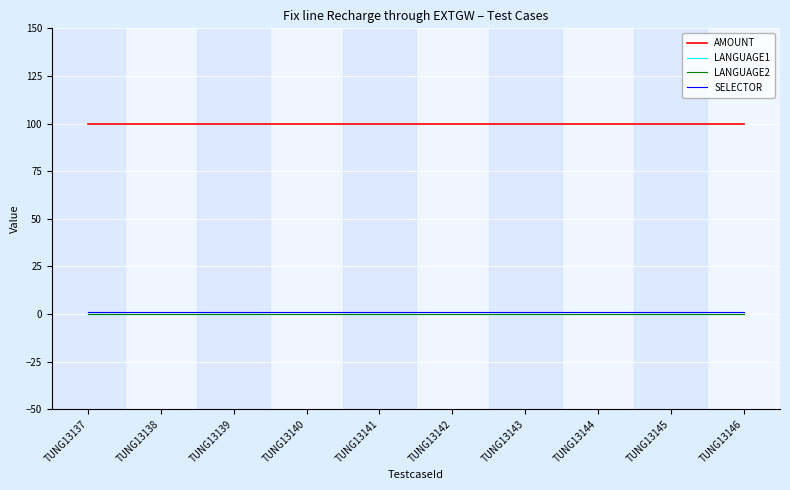

True or false: SELECTOR and AMOUNT intersect in this chart.

False